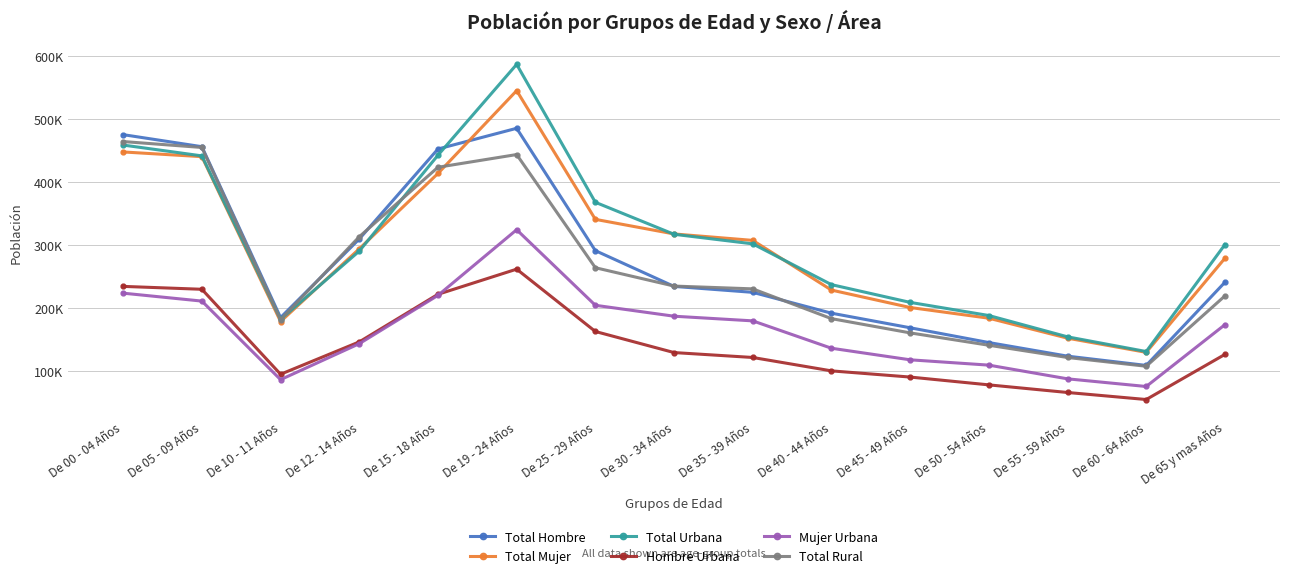

At which category is the sum across all series the highest?

De 19 - 24 Años